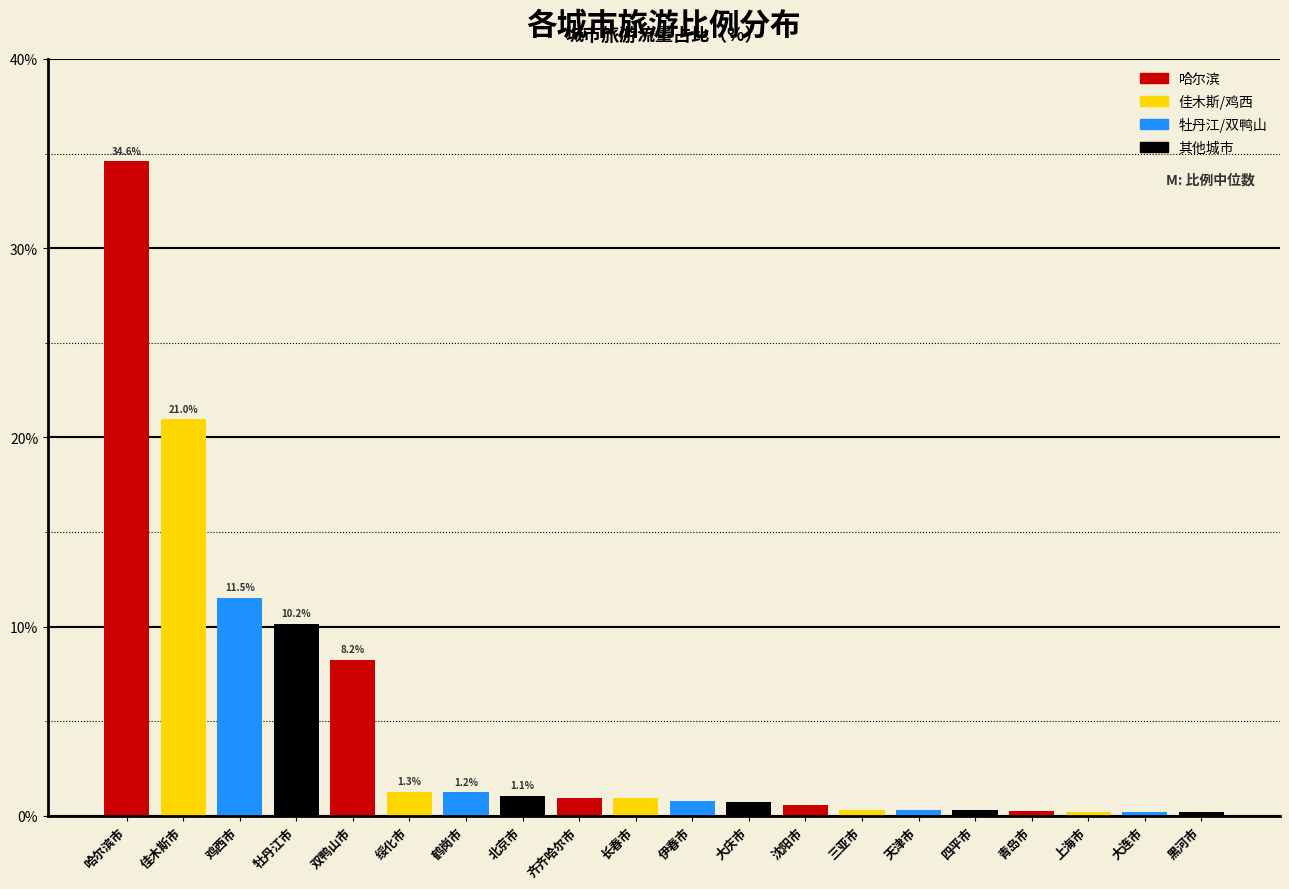

What is the difference between the maximum and minimum values?

34.4